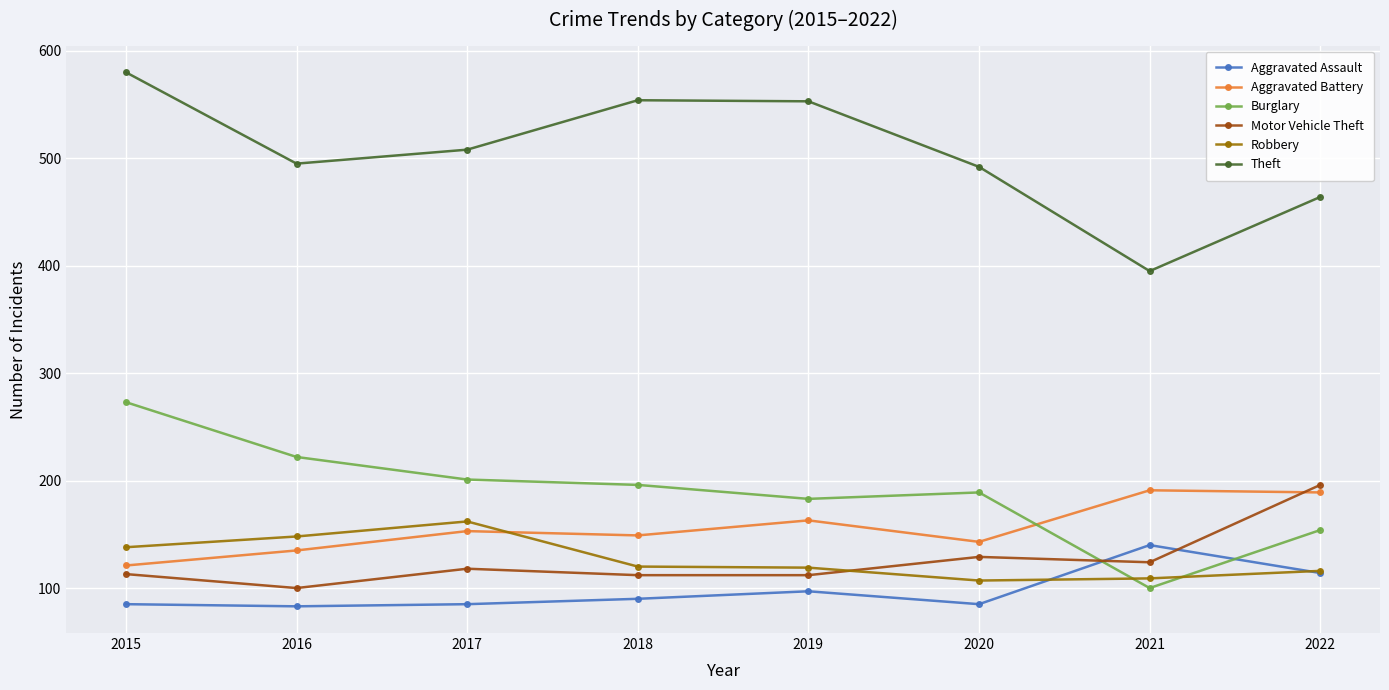

List the series in order of their peak value, lowest first.

Aggravated Assault, Robbery, Aggravated Battery, Motor Vehicle Theft, Burglary, Theft